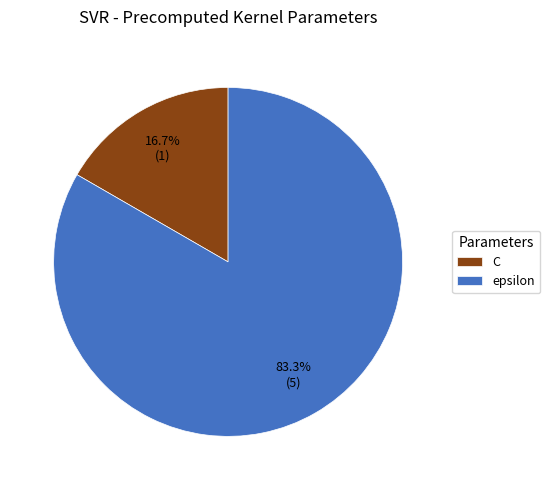

What is the largest slice in the pie chart?

epsilon